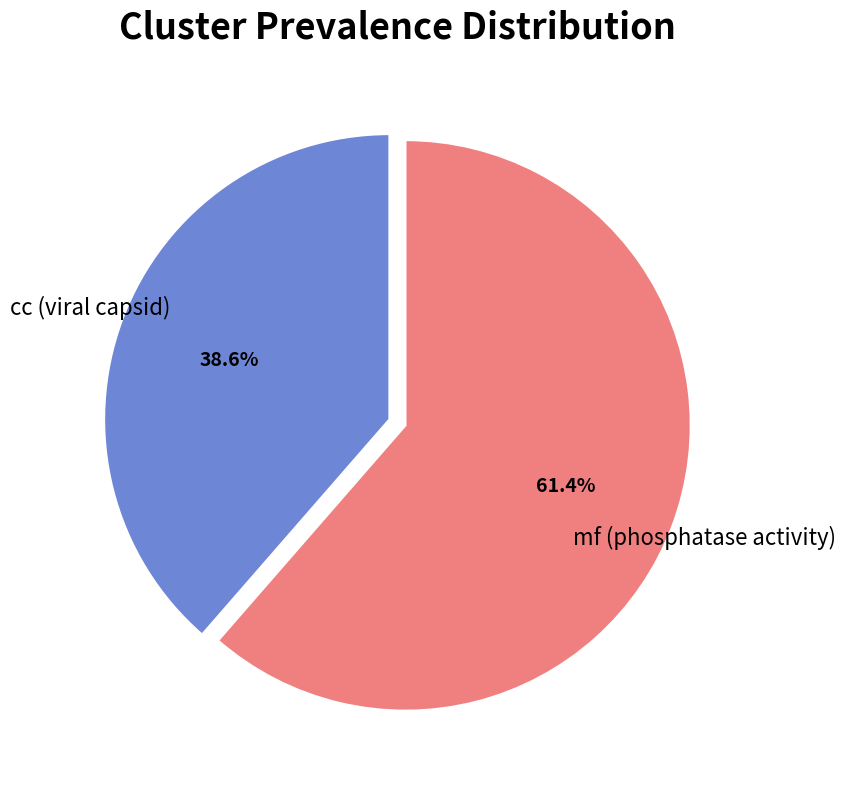

What percentage do cc (viral capsid) and mf (phosphatase activity) together represent?

100.0%